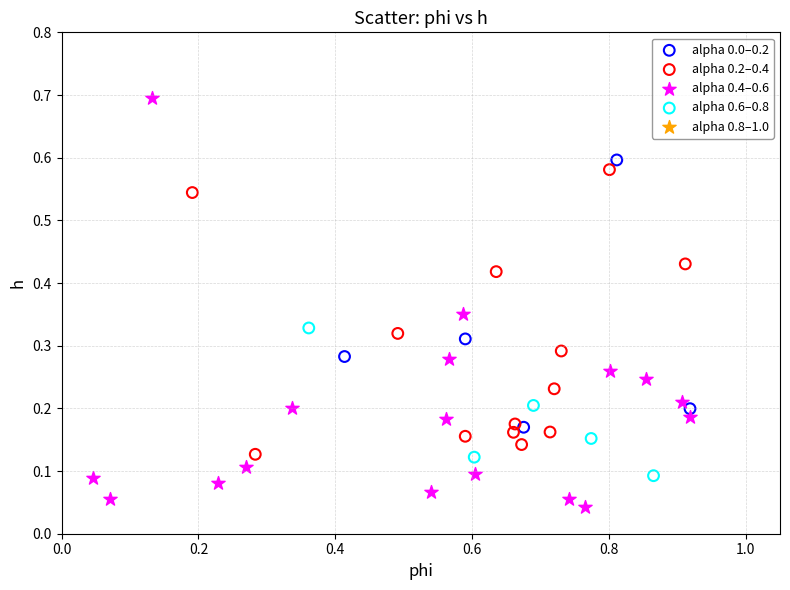

Which series contains the lowest Y value?

alpha 0.4–0.6